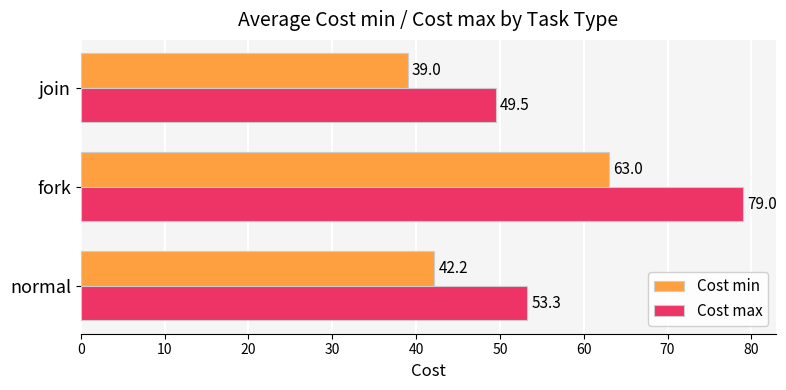

List the series in order of their overall mean, lowest first.

Cost min, Cost max